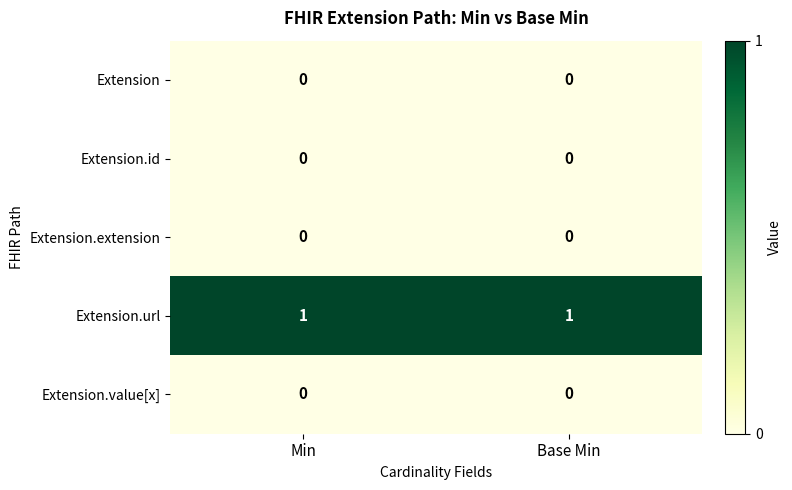

Reading right to left, what are all the values shown in this chart?

Extension: Base Min=0	Min=0
Extension.id: Base Min=0	Min=0
Extension.extension: Base Min=0	Min=0
Extension.url: Base Min=1	Min=1
Extension.value[x]: Base Min=0	Min=0